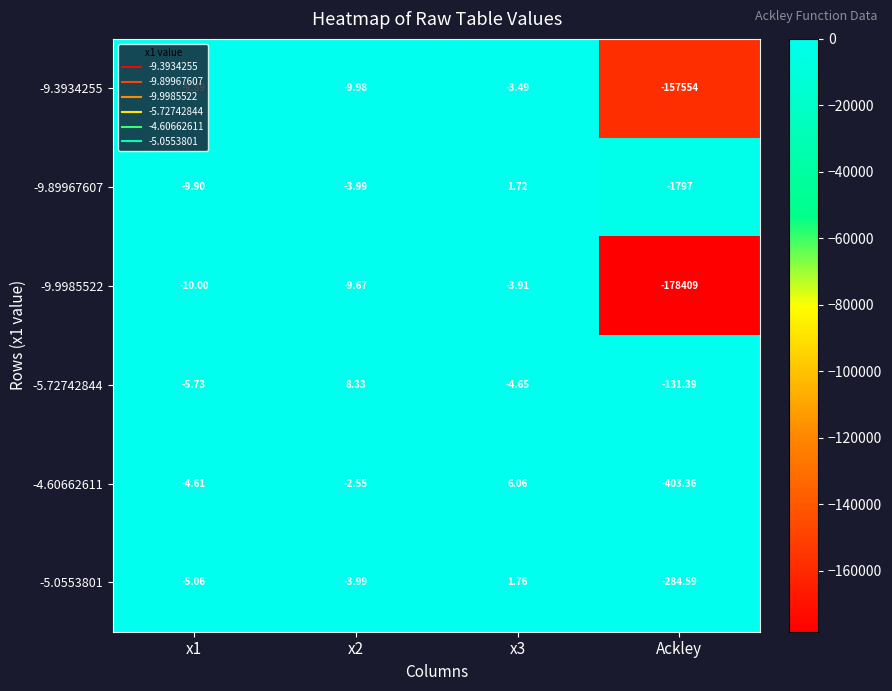

Which label corresponds to the smallest value in the chart?

Ackley